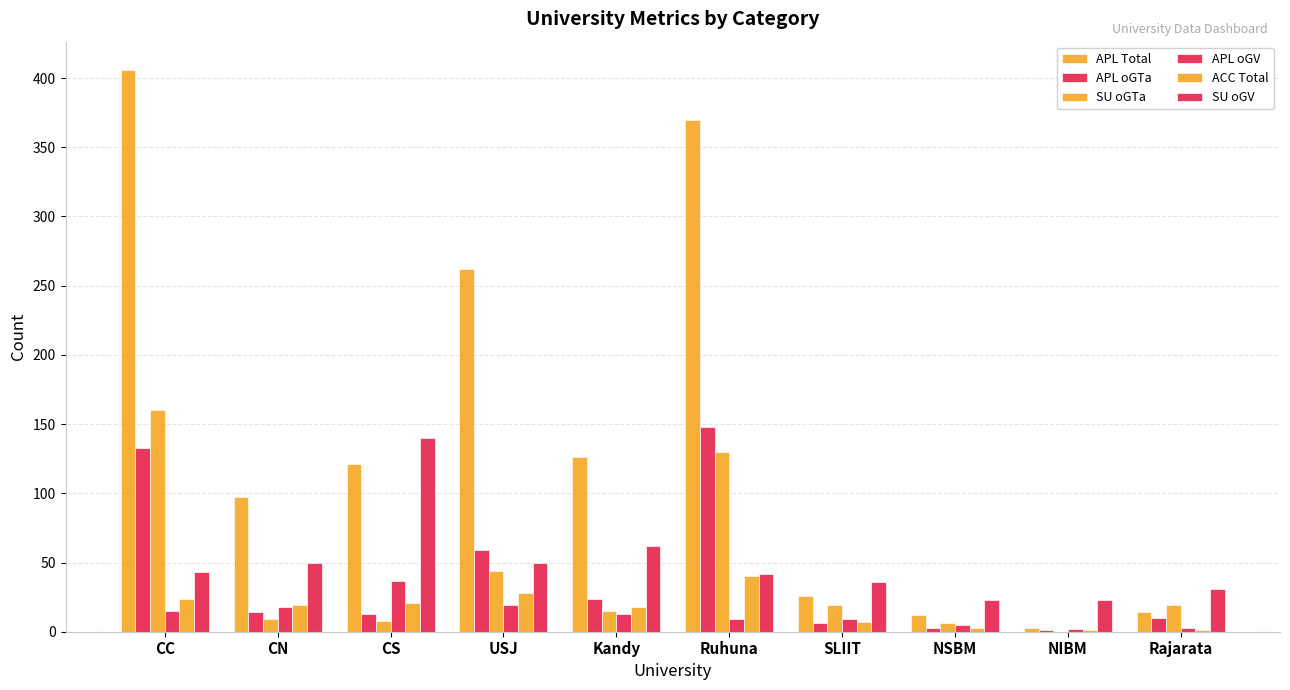

How many data points does each series have?

10